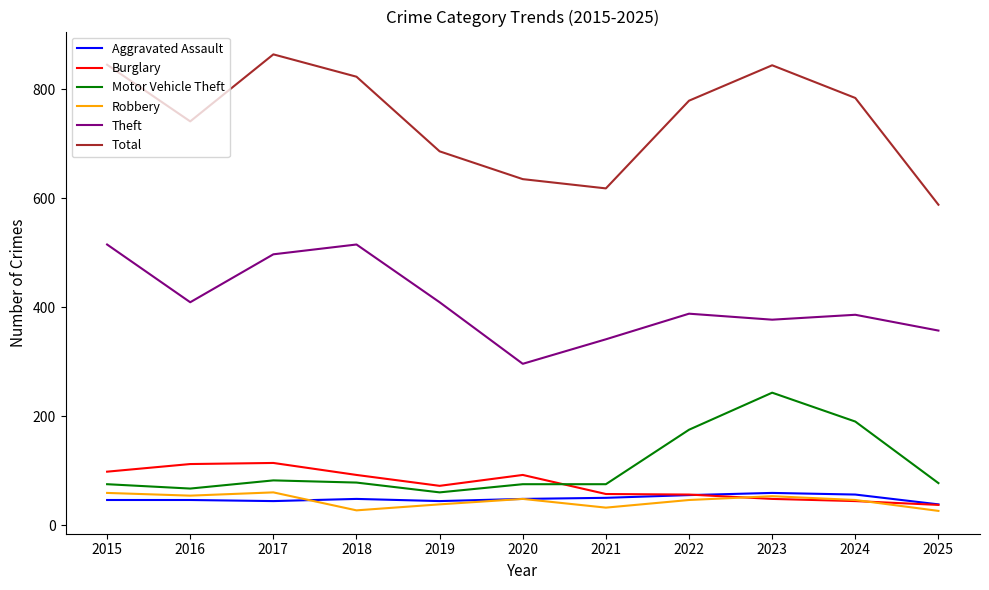

What is the smallest value displayed?

26